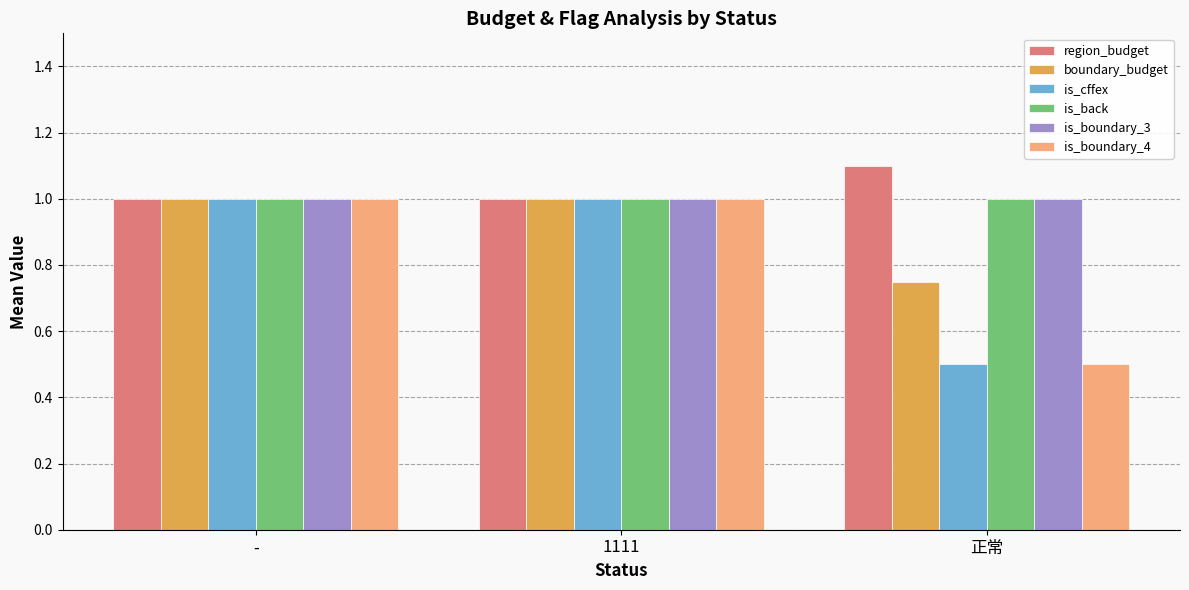

What are all the series names shown in the legend?

region_budget, boundary_budget, is_cffex, is_back, is_boundary_3, is_boundary_4